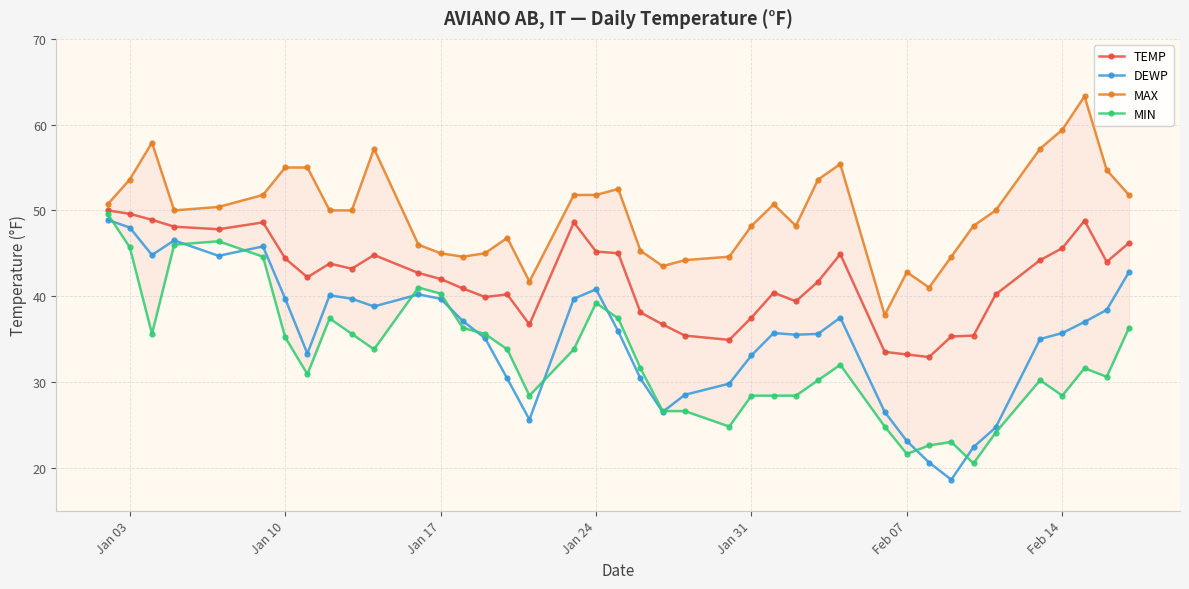

True or false: TEMP has more than 0 interior local peaks.

True